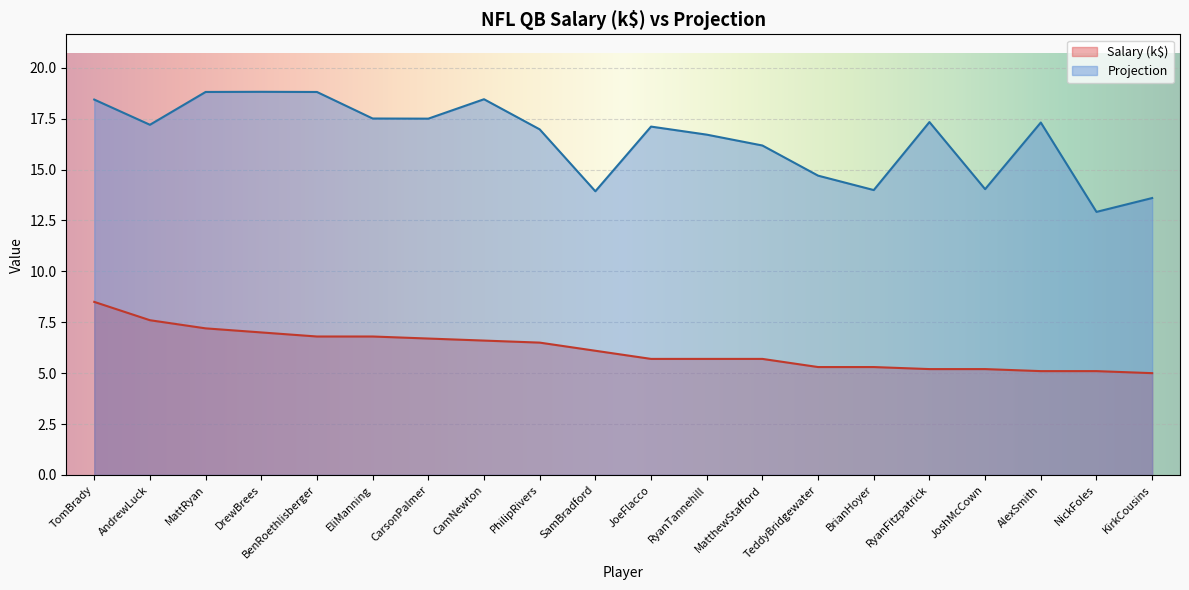

How many values in the Salary series exceed 6?

10